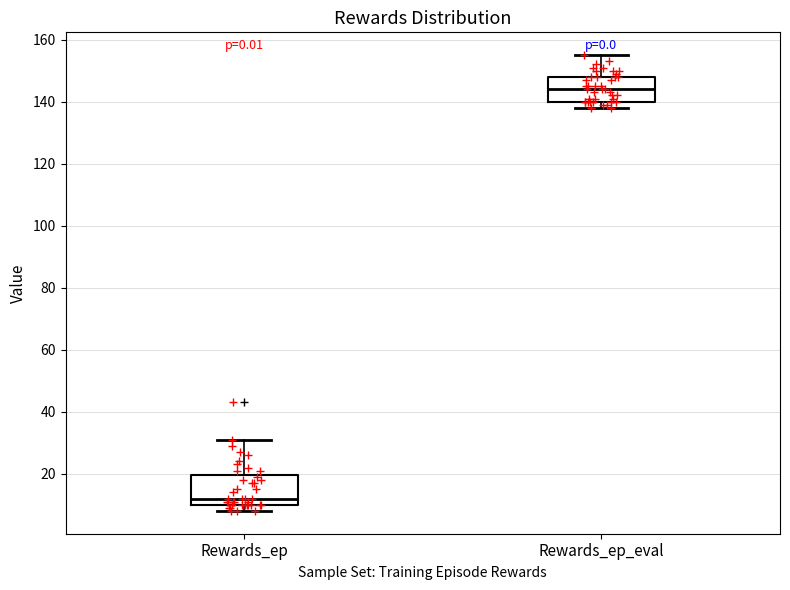

Reading left to right, transcribe this box plot: for each box, give where its median line is, the range the box spans, and where its two whiskers end, as read against the y-axis. The values are not printed on the chart, so give them approximately, as read against the axis.

Rewards_ep: median 12, box 10 to 20, whiskers 8 to 32
Rewards_ep_eval: median 144, box 140 to 148, whiskers 138 to 156